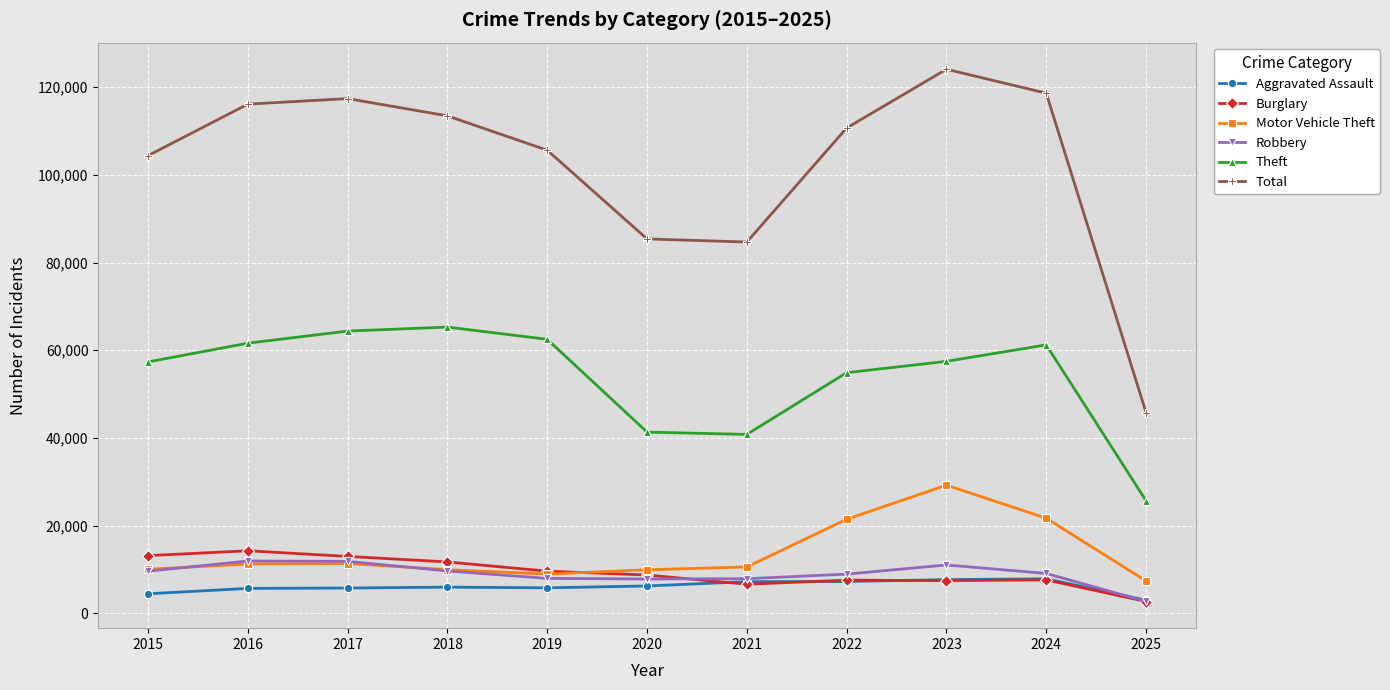

What is the value of the Motor Vehicle Theft point at the 7th from the left?

10604